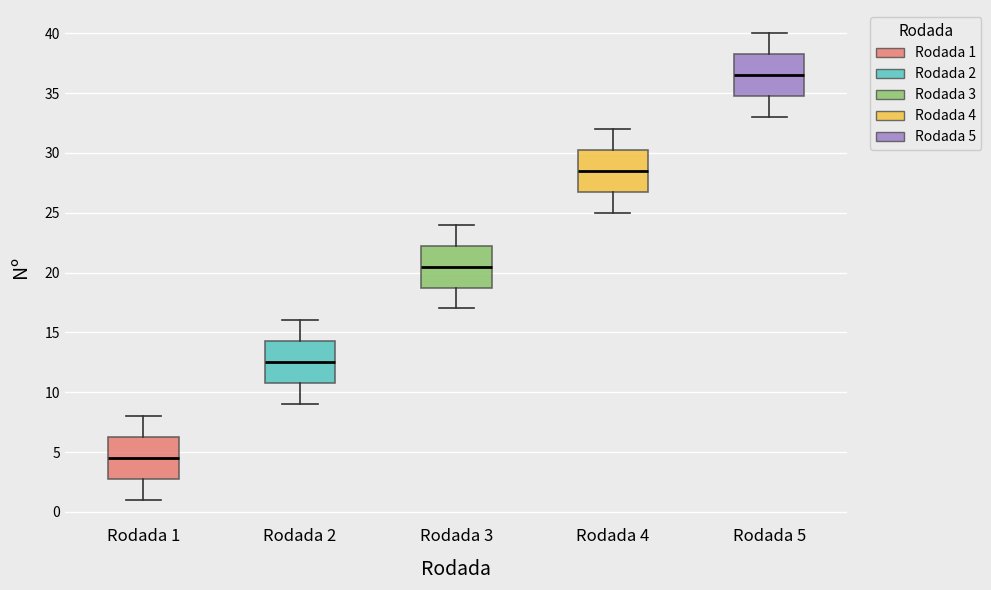

Reading left to right, read every box against the y-axis: the position of its median line, the range the box covers, and the ends of its whiskers. The values are not printed on the chart, so give them approximately, as read against the axis.

Rodada 1: median 4.5, box 3.0 to 6.5, whiskers 1.0 to 8.0
Rodada 2: median 12.5, box 11.0 to 14.5, whiskers 9.0 to 16.0
Rodada 3: median 20.5, box 19.0 to 22.5, whiskers 17.0 to 24.0
Rodada 4: median 28.5, box 27.0 to 30.5, whiskers 25.0 to 32.0
Rodada 5: median 36.5, box 35.0 to 38.5, whiskers 33.0 to 40.0